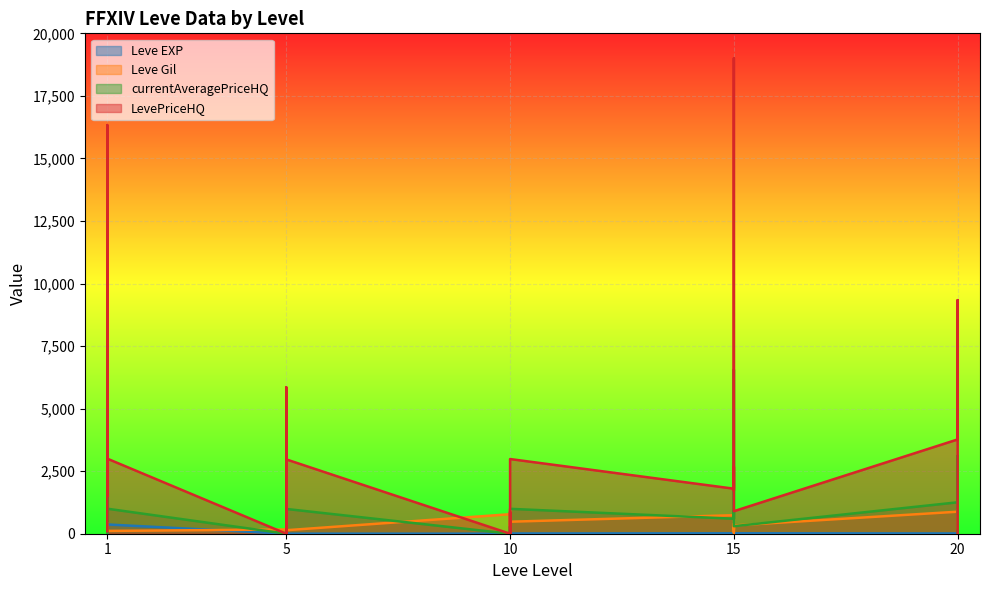

What is the value of the currentAveragePriceHQ point at the 26th from the left?

1256.0